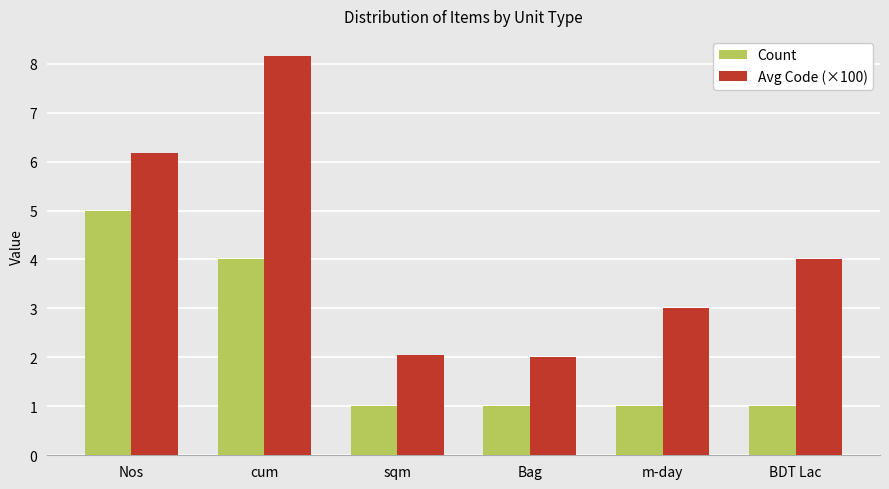

What is the total value across all series at Bag?

3.0